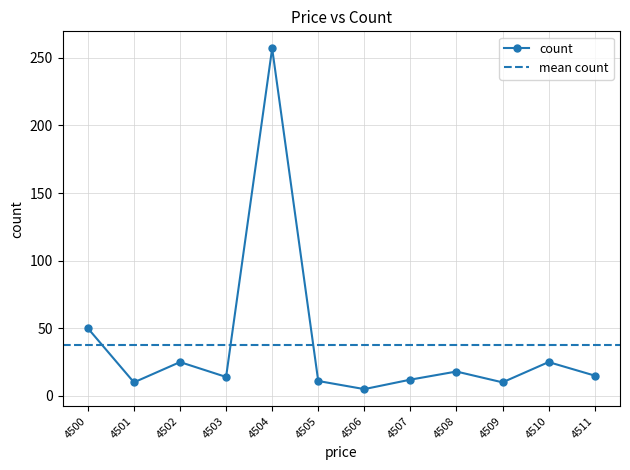

Is it true that the value at 4500 is 50?

True